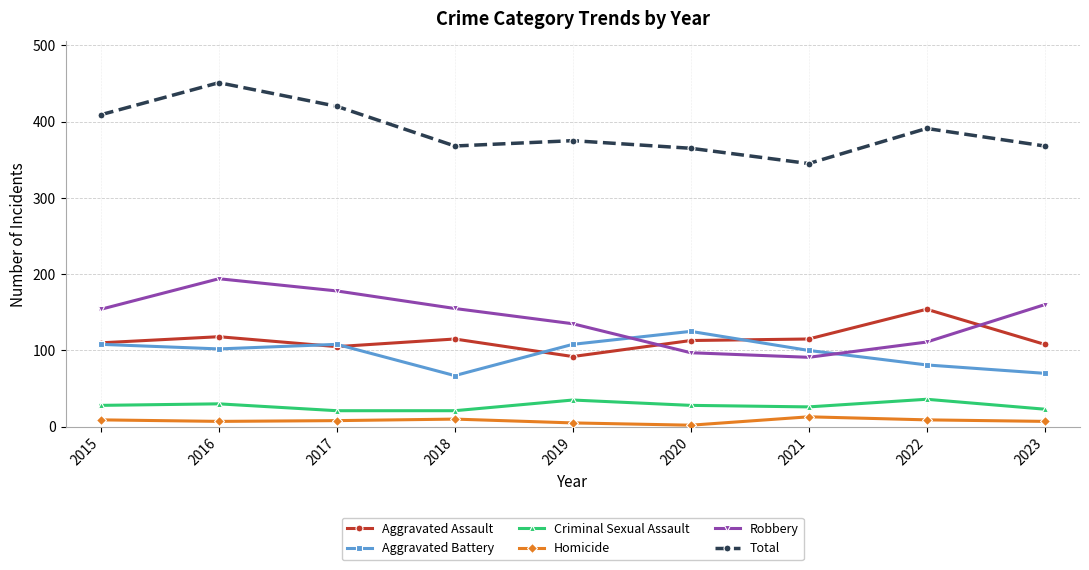

What is the sum of the Criminal Sexual Assault values at 2023 and 2019?

58